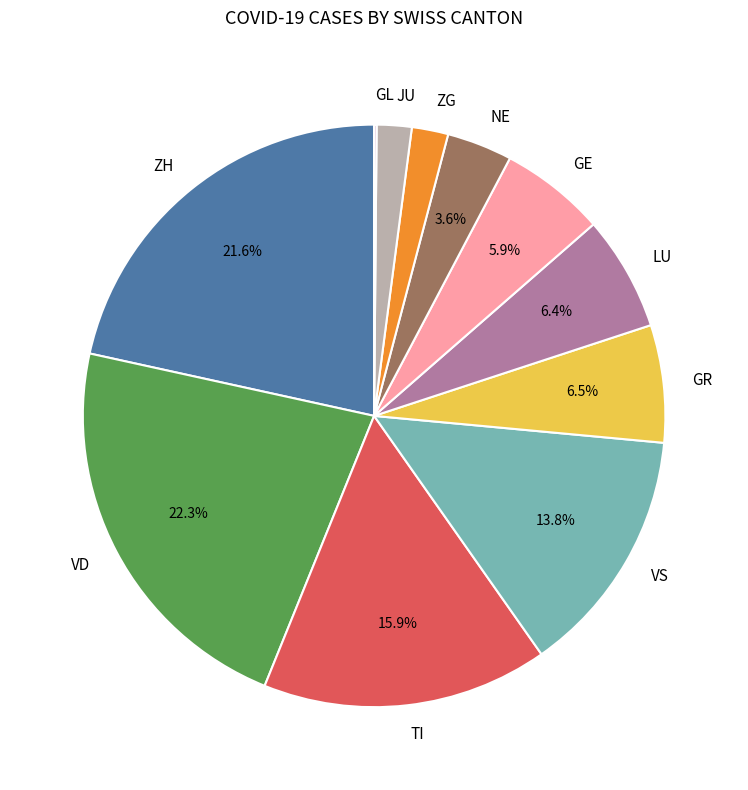

What portion of the pie excludes LU?

93.6%